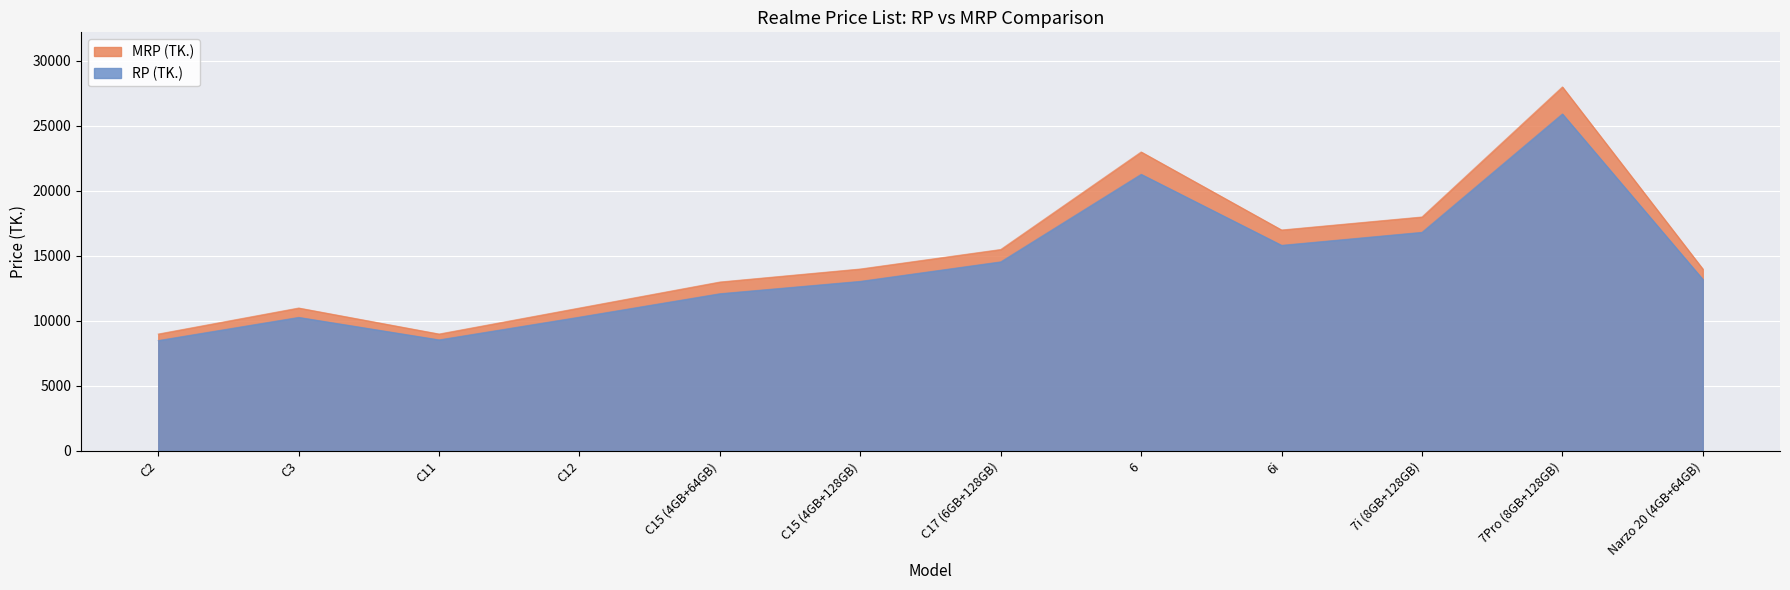

Is it true that RP (TK.) equals 12090 at C15 (4GB+64GB)?

True